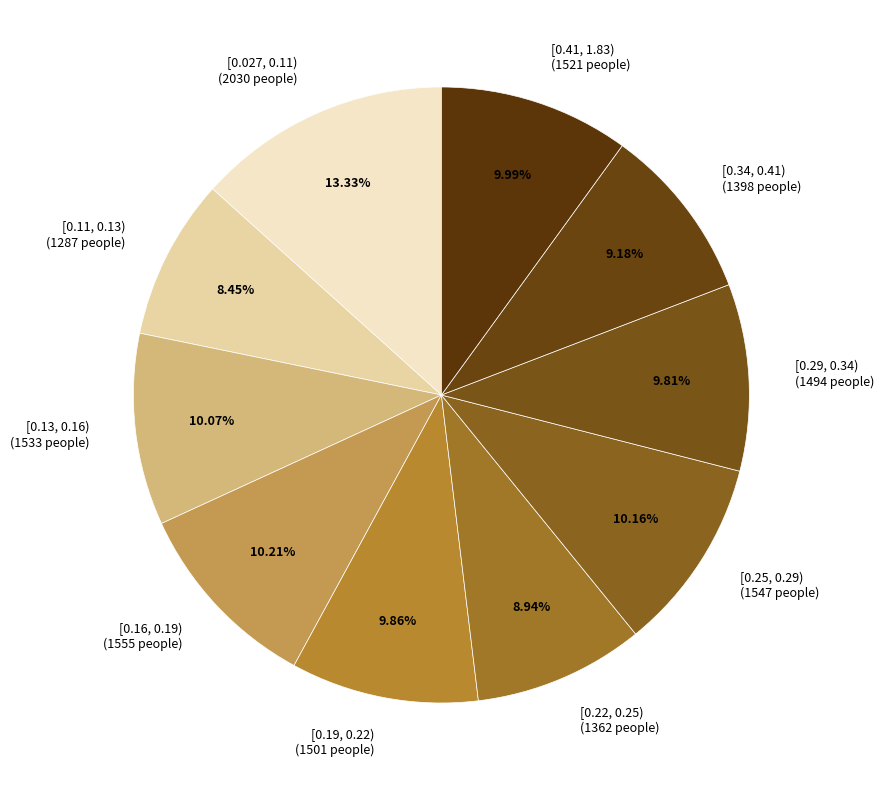

Rank the categories by value from lowest to highest.

[0.11, 0.13), [0.22, 0.25), [0.34, 0.41), [0.29, 0.34), [0.19, 0.22), [0.41, 1.83), [0.13, 0.16), [0.25, 0.29), [0.16, 0.19), [0.027, 0.11)